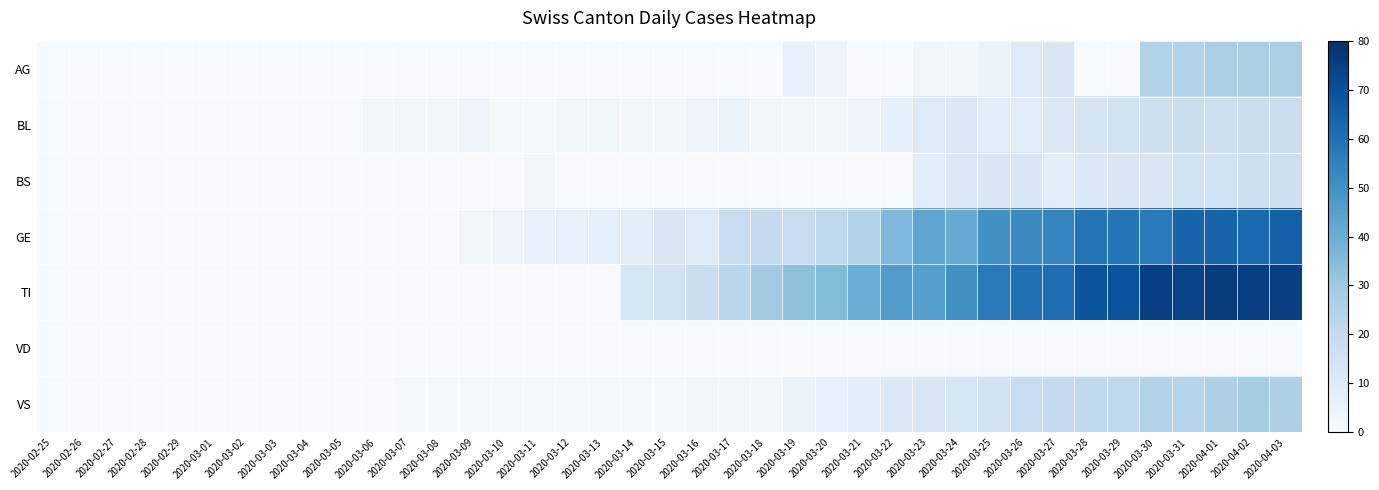

What is the maximum value shown in the chart?

76